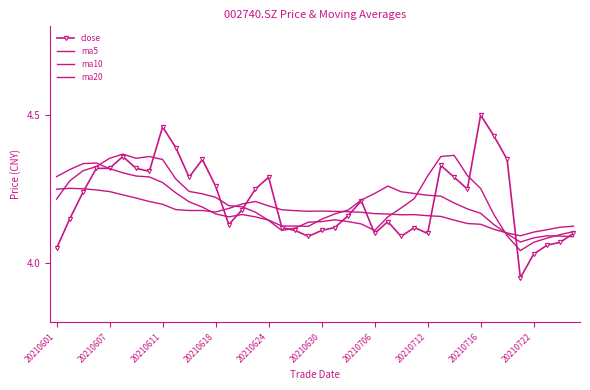

Count the number of data series in this chart.

4